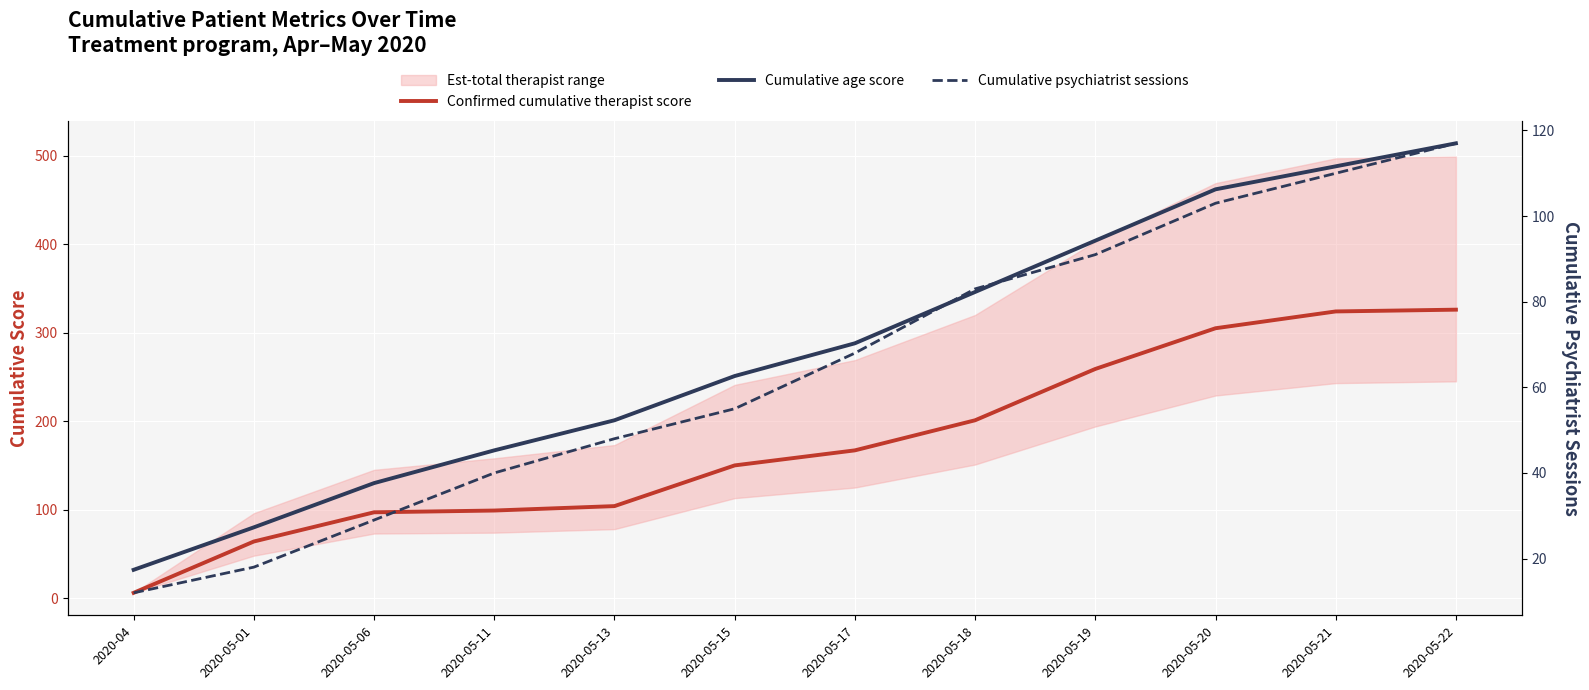

How many times do Confirmed cumulative therapist score and Cumulative psychiatrist sessions cross each other?

1